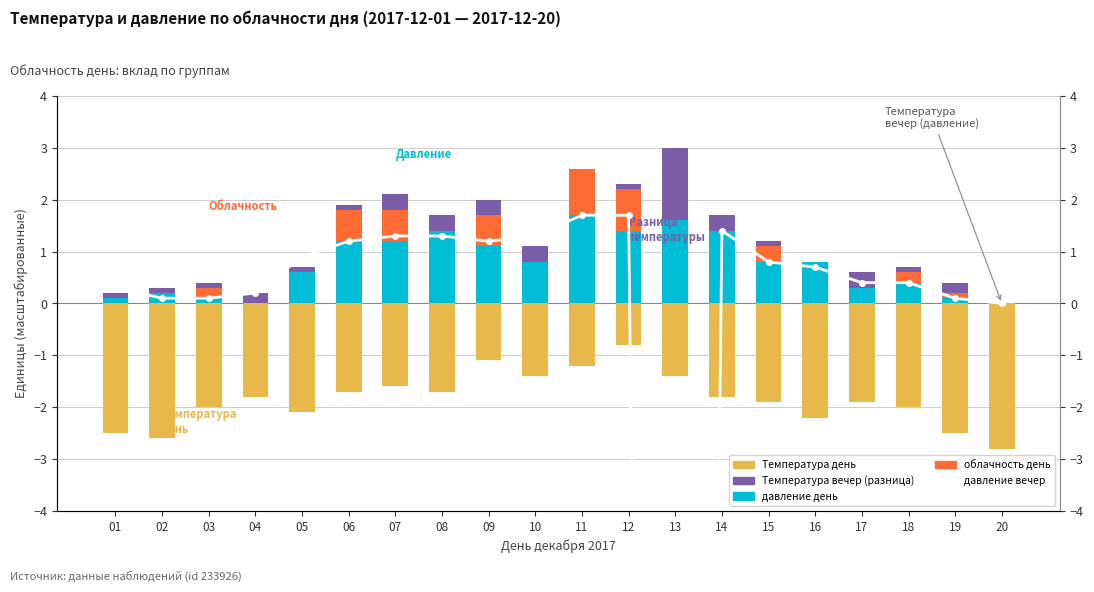

At which label is давление день closest to 0?

20